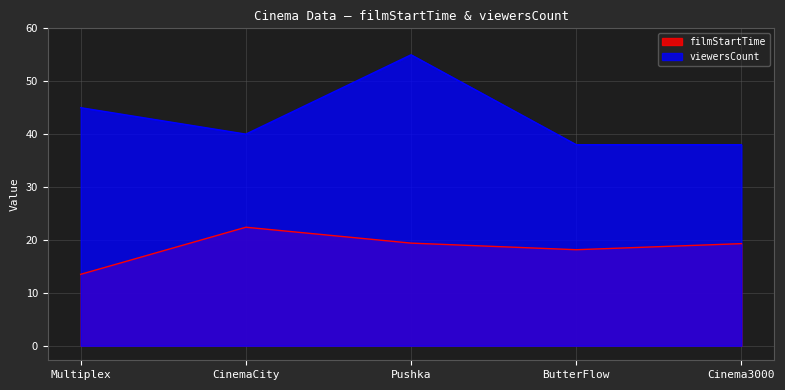

True or false: filmStartTime has more than 1 points higher than both neighbors.

False